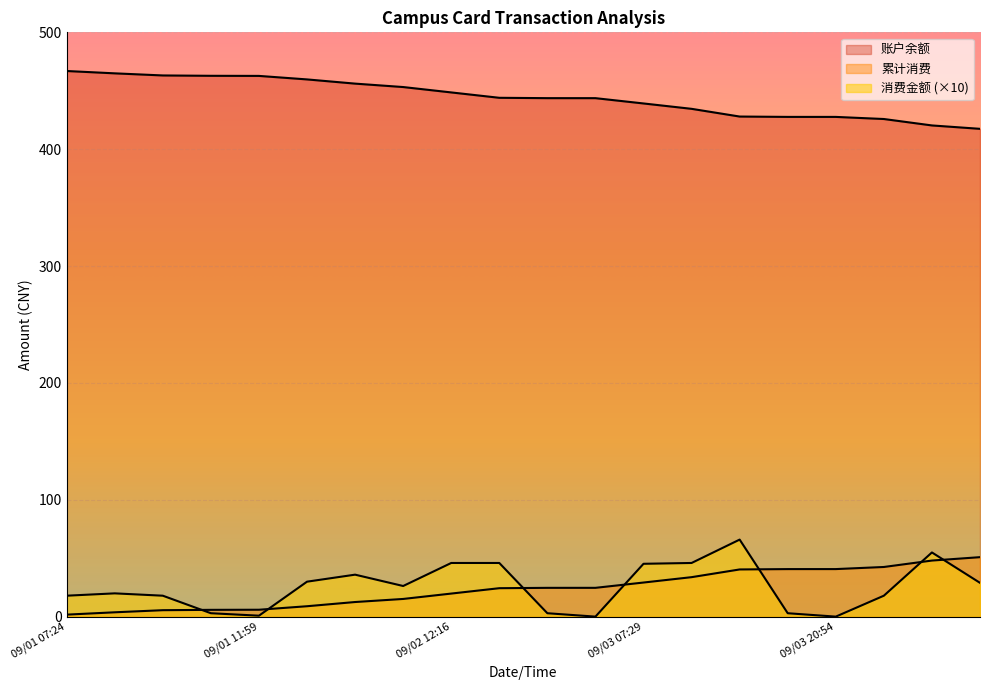

Which category has the highest value in the 账户余额 series?

09/01 07:24